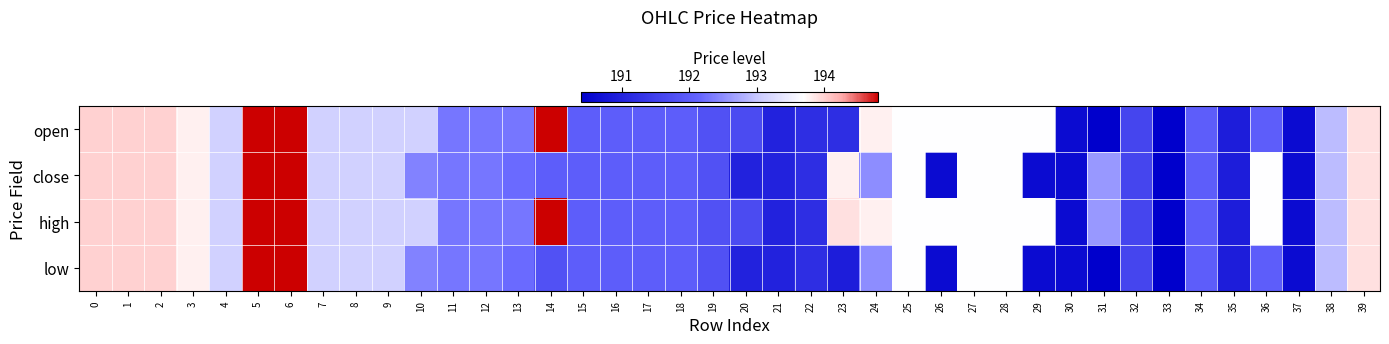

Count the number of data series in this chart.

4